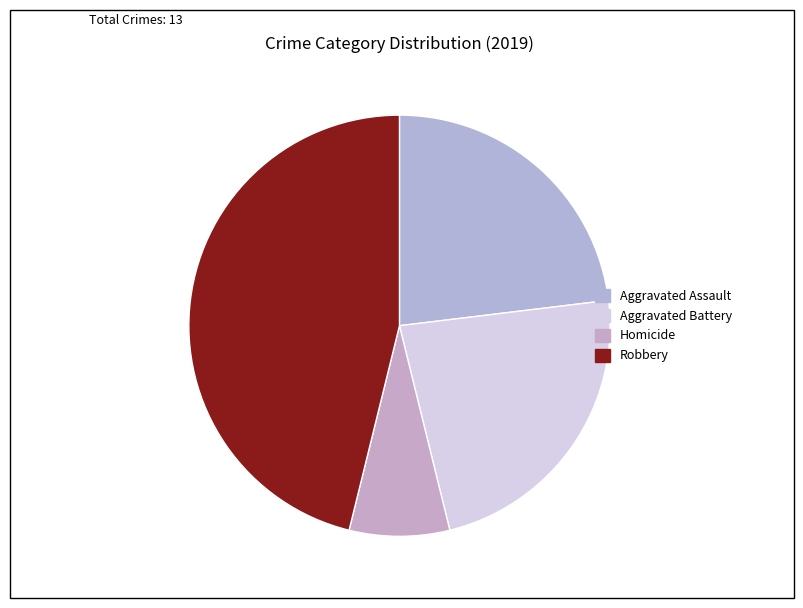

How many slices are in this pie chart?

4